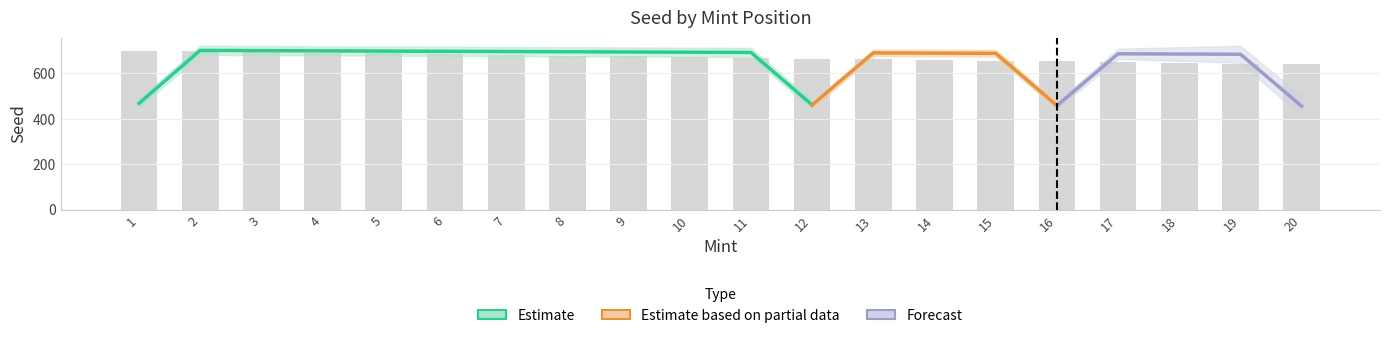

Does the chart contain stacked bars?

No